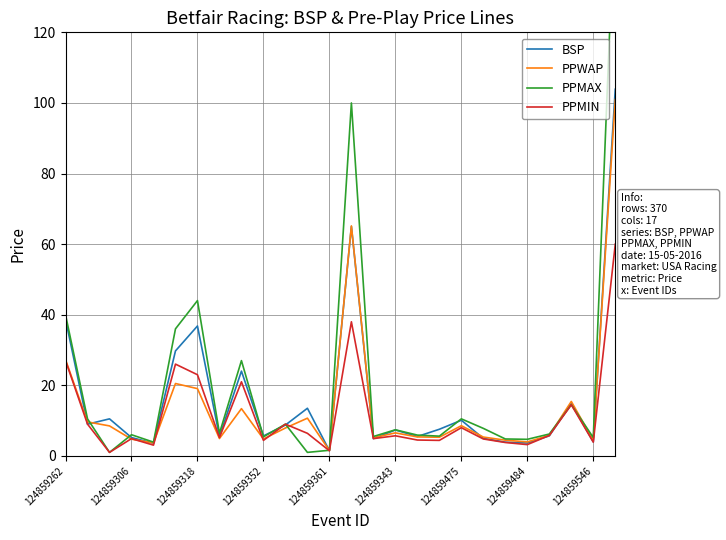

Count the number of data series in this chart.

4